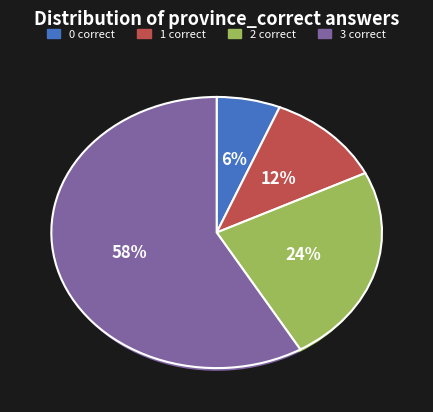

To the nearest percent, what percentage of the pie is total_correct_3?

58%